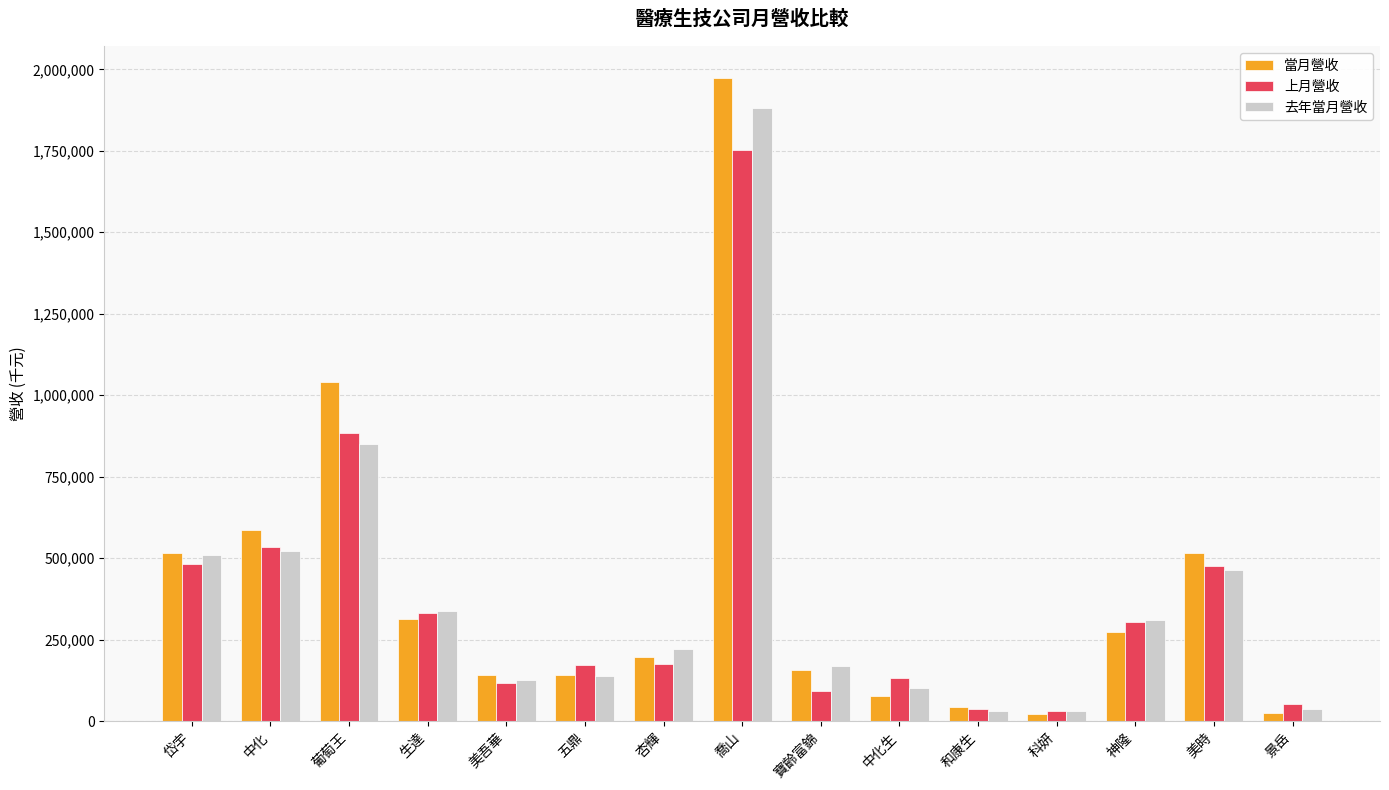

What is the value of the 去年當月營收 bar at the 14th from the left?

463228